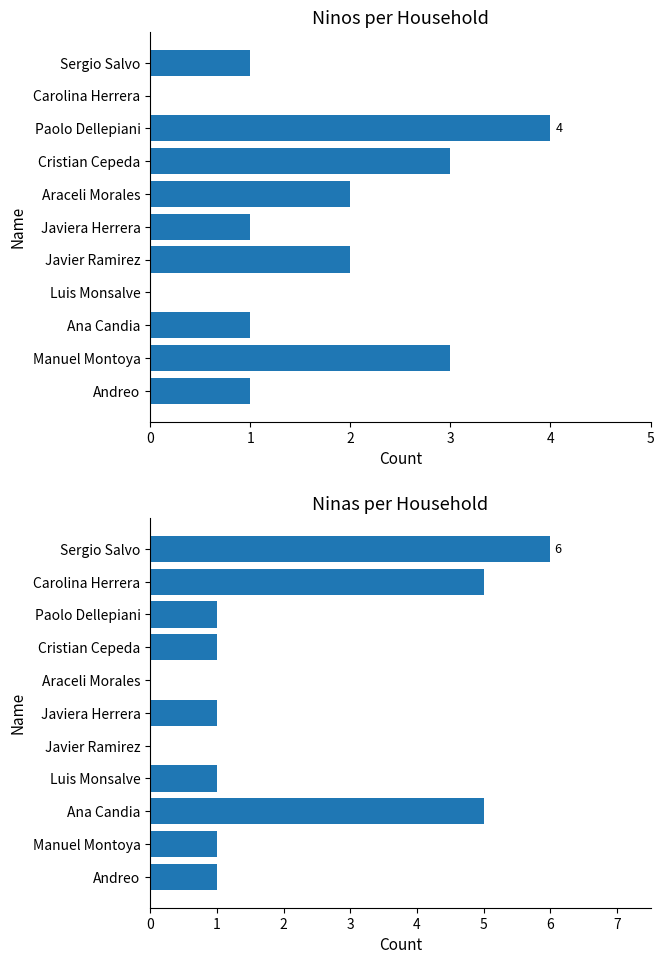

Which series has the largest range (max minus min)?

Ninas